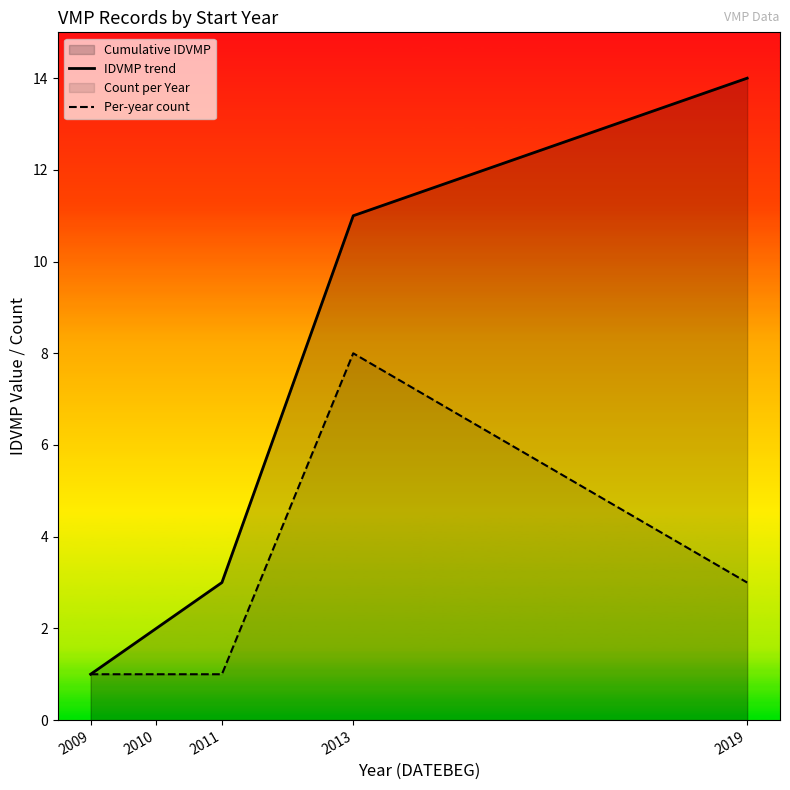

How many values in the IDVMP trend series are below 3?

2